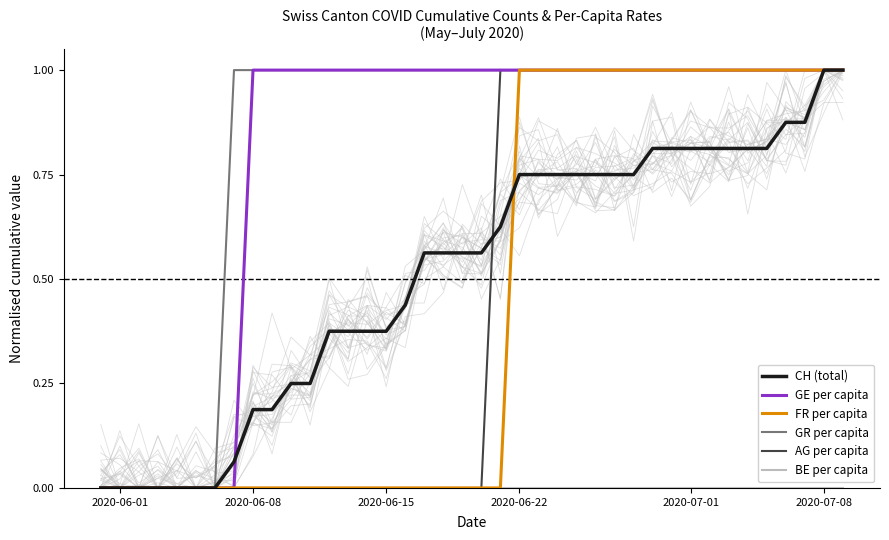

What is the maximum value for AG per capita?

1.0